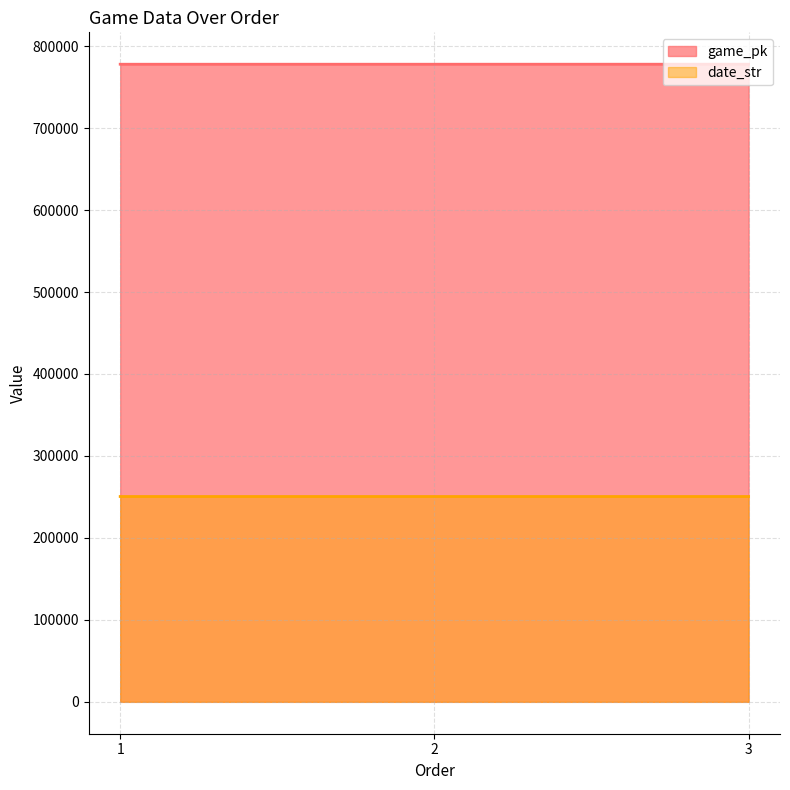

Is the value of game_pk at 2 greater than the value of date_str at 1?

Yes